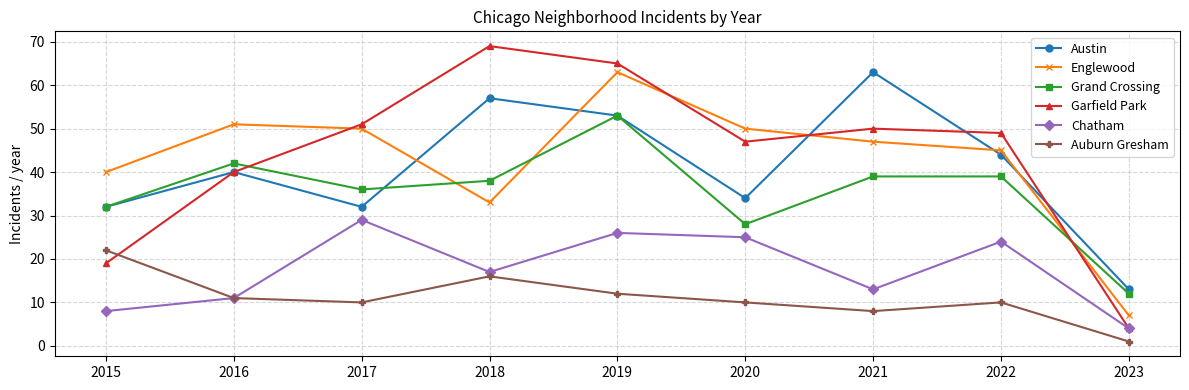

What is the value of the Chatham point at the 7th from the left?

13